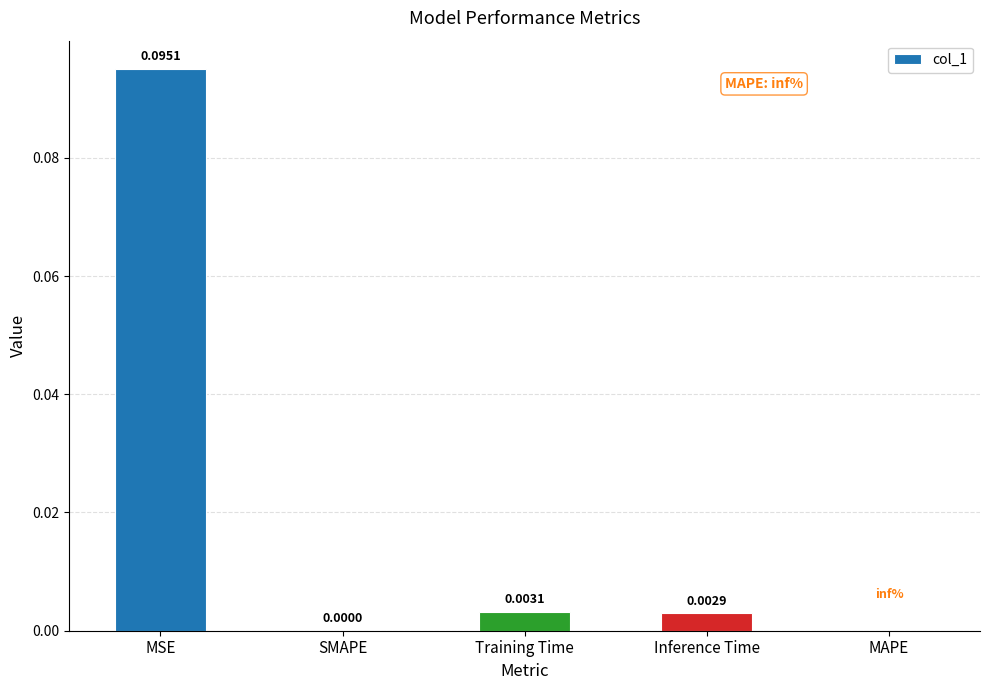

At which label is the value closest to 0?

SMAPE